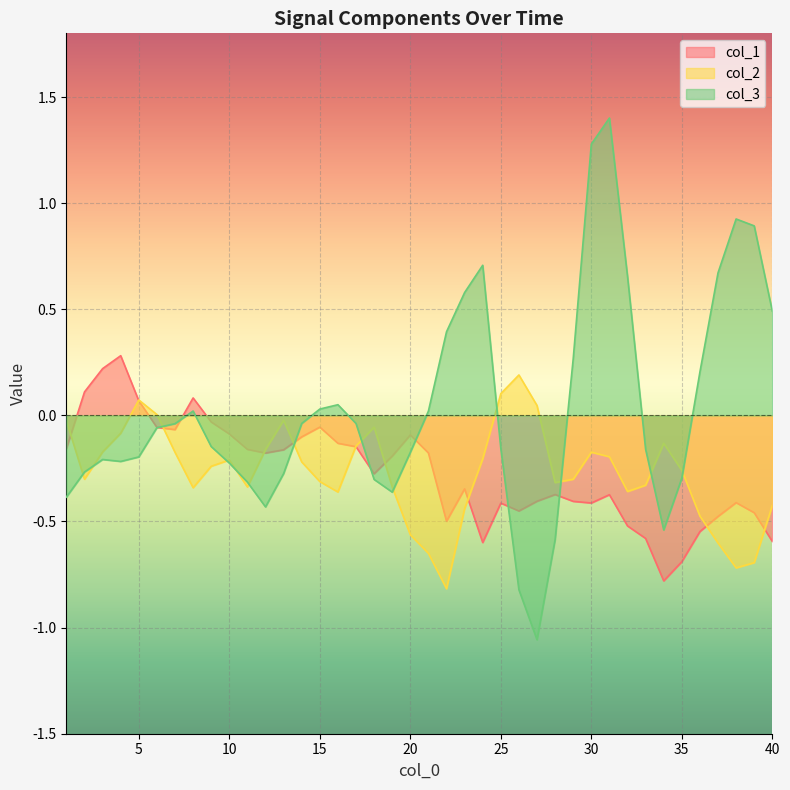

What are all the series names shown in the legend?

col_1, col_2, col_3